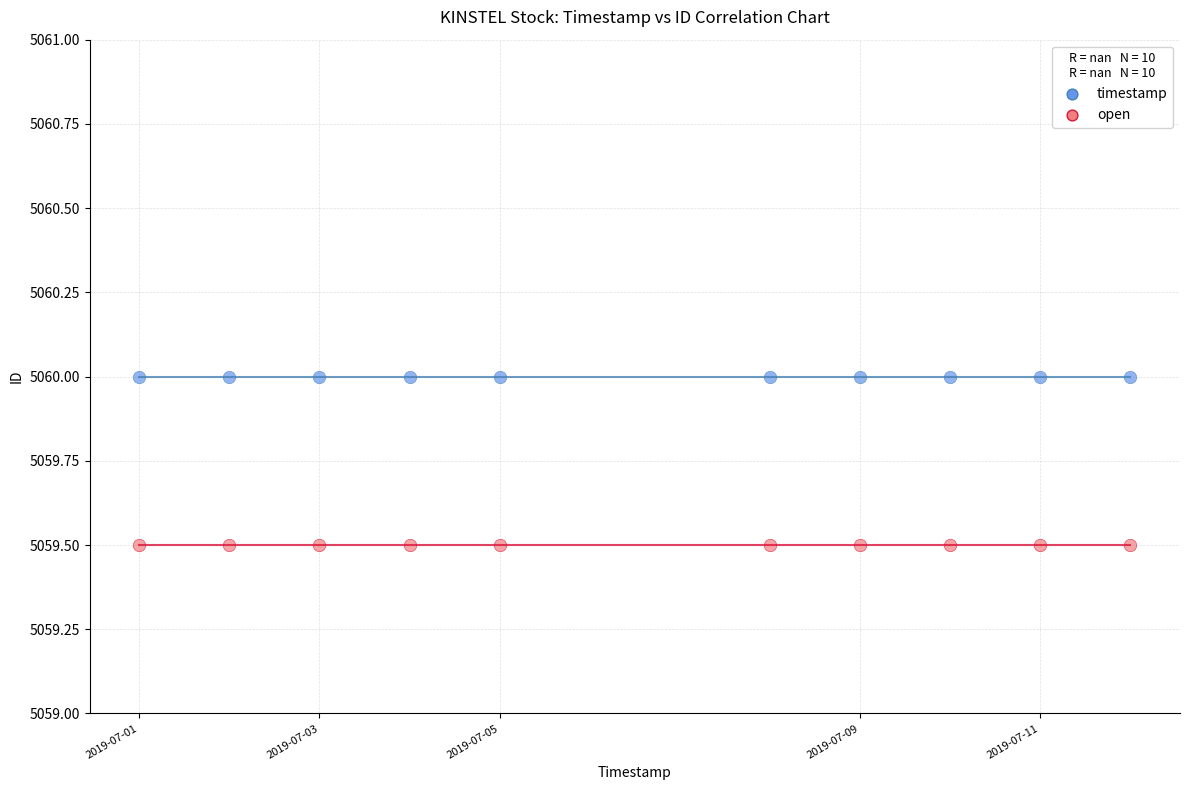

Which series reaches the maximum Y coordinate?

timestamp